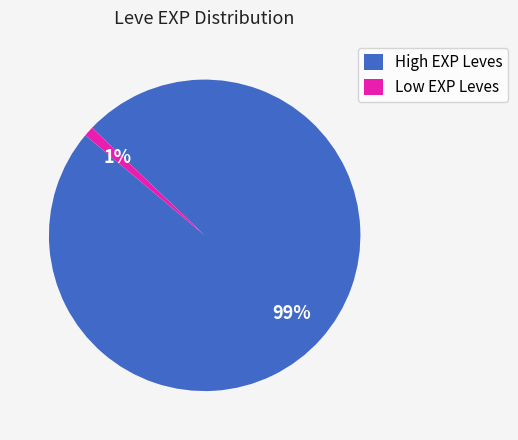

What percentage is the High EXP Leves slice, to the nearest percent?

99%